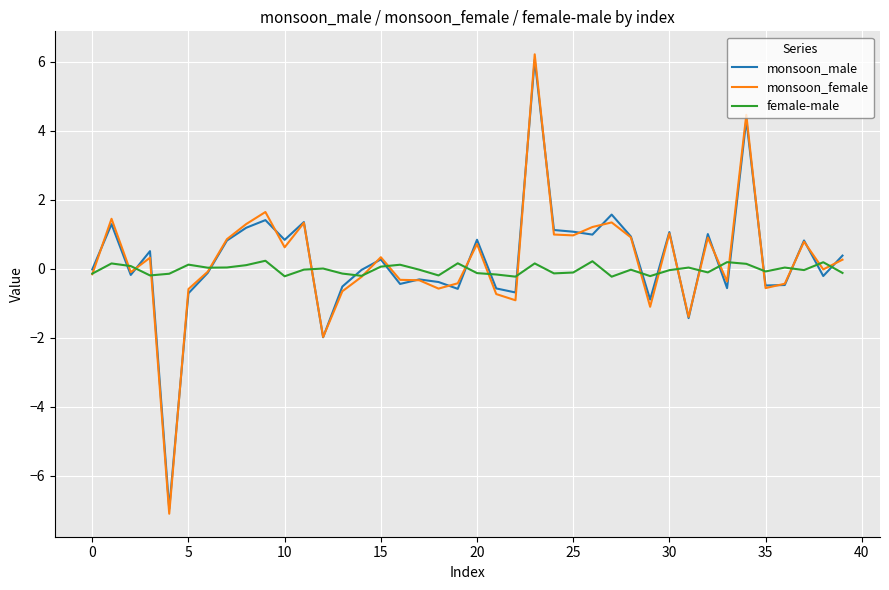

What is the smallest value displayed?

-7.1